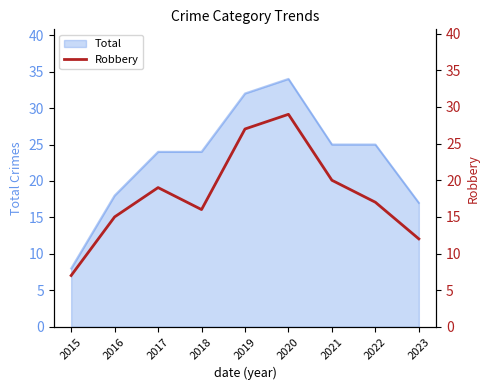

The Total series shows 12 at 2018. True or false?

False